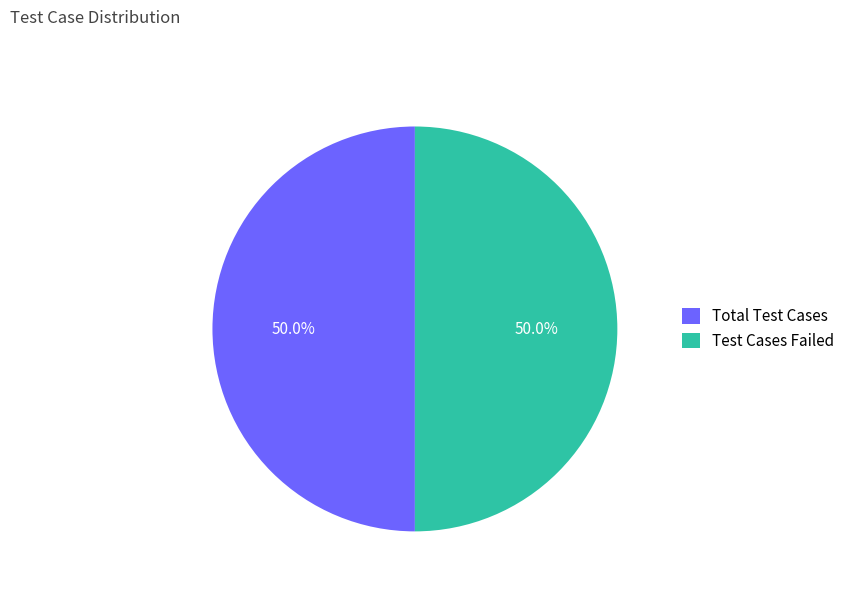

What is the total percentage of Total Test Cases and Test Cases Failed?

100.0%